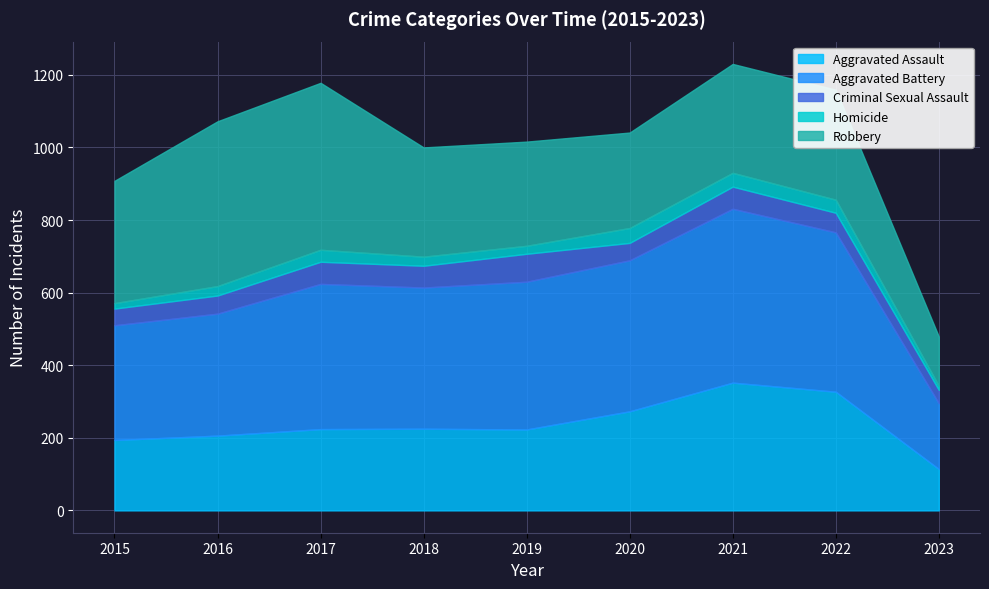

The Aggravated Battery series shows 240 at 2023. True or false?

False